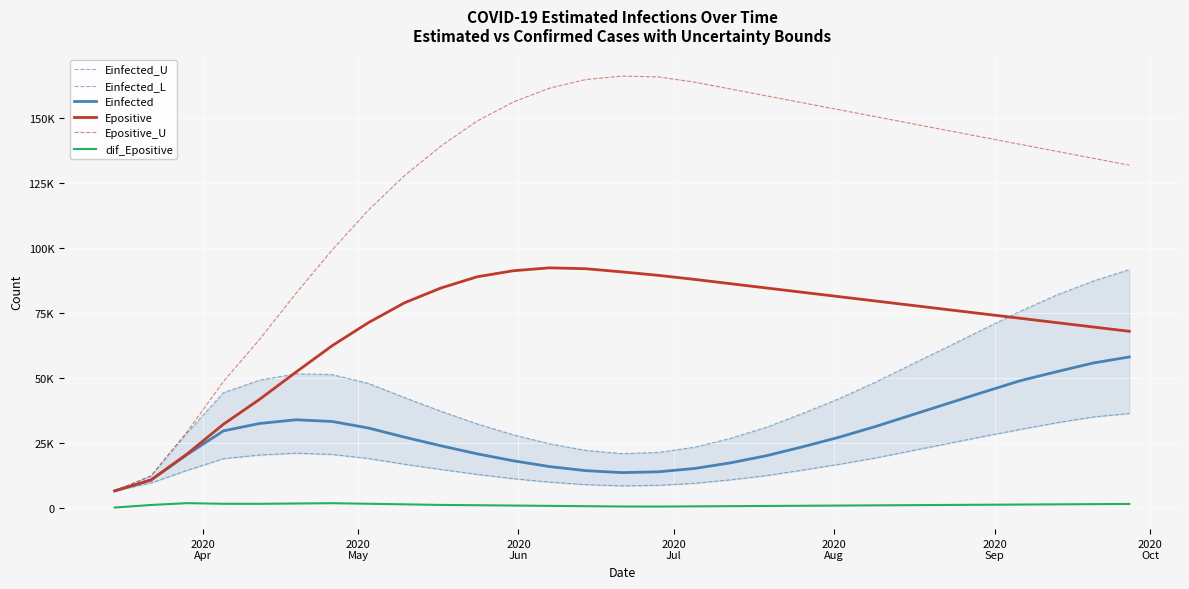

What is the average value of the dif_Epositive series?

970.2